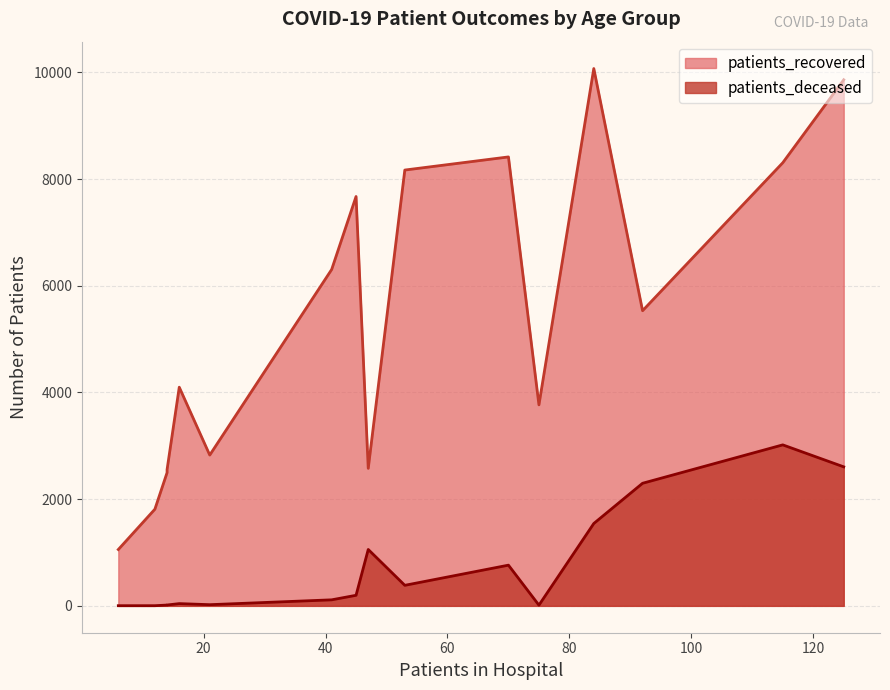

What is the spread (max minus min) of values at 65-69?

7653